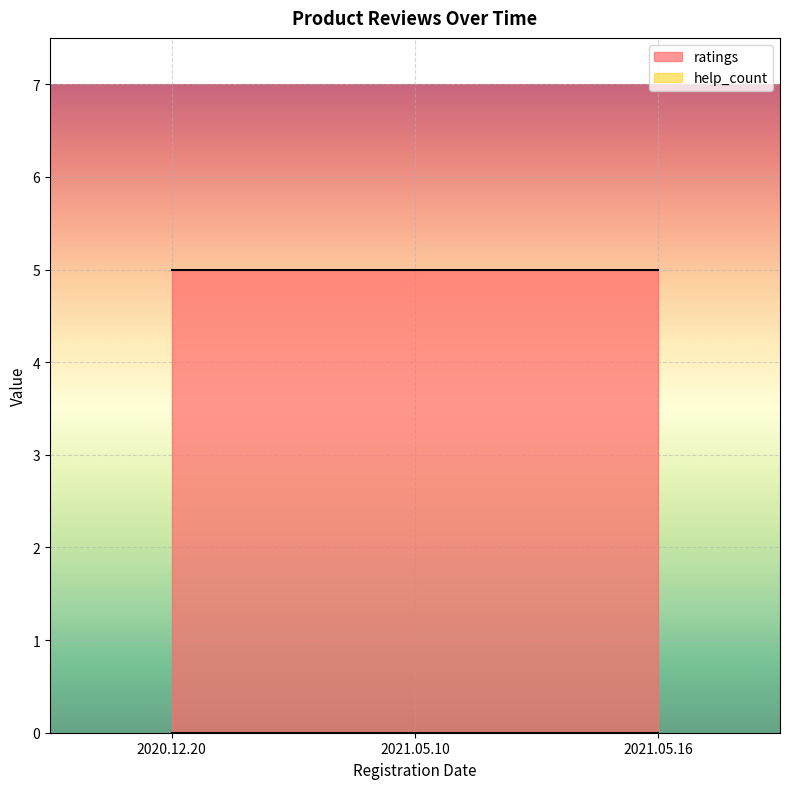

Reading left to right, what are all the values shown in this chart?

ratings: 5	5	5
help_count: 0	0	0